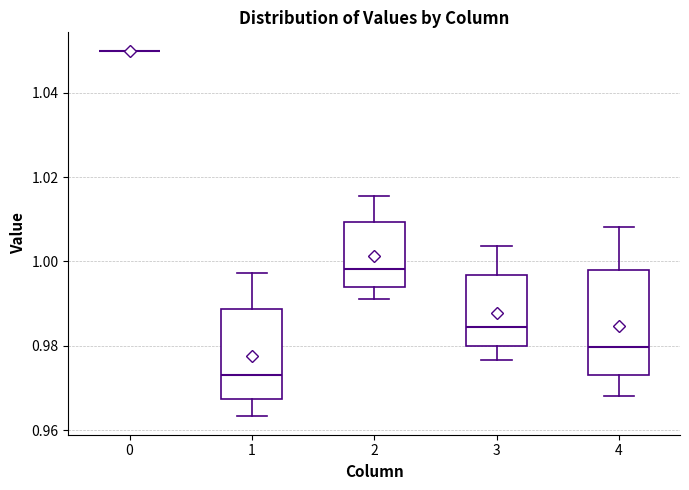

Reading left to right, read every box against the y-axis: the position of its median line, the range the box covers, and the ends of its whiskers. The values are not printed on the chart, so give them approximately, as read against the axis.

0: box collapsed to a line at 1.050, whiskers 1.050 to 1.050
1: median 0.974, box 0.968 to 0.988, whiskers 0.964 to 0.998
2: median 0.998, box 0.994 to 1.010, whiskers 0.992 to 1.016
3: median 0.984, box 0.980 to 0.996, whiskers 0.976 to 1.004
4: median 0.980, box 0.972 to 0.998, whiskers 0.968 to 1.008